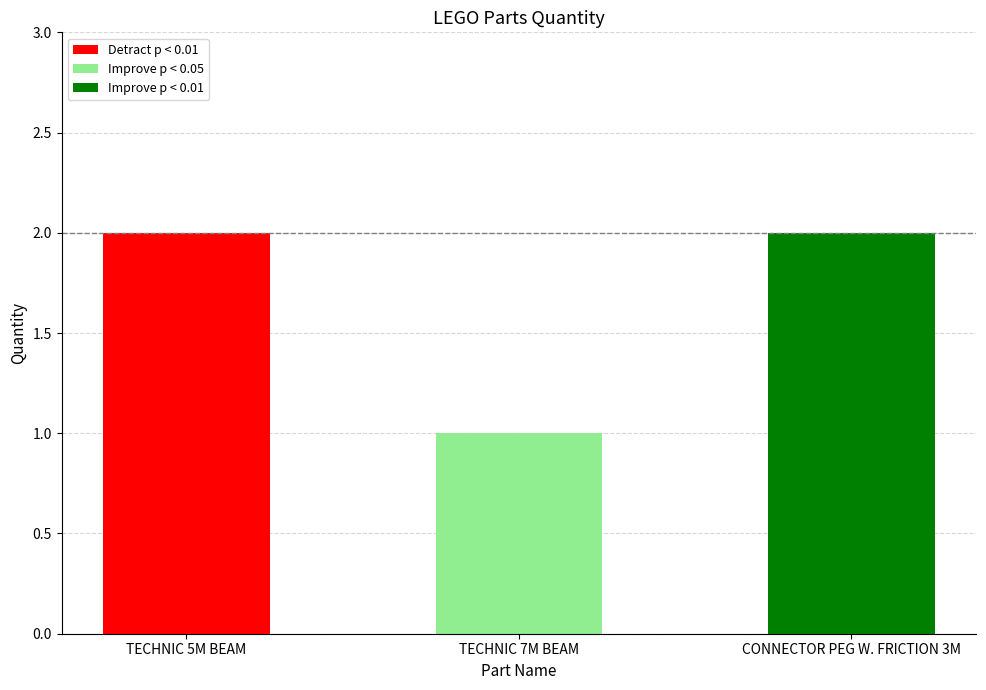

True or false: the data shows 1 at TECHNIC 7M BEAM.

False